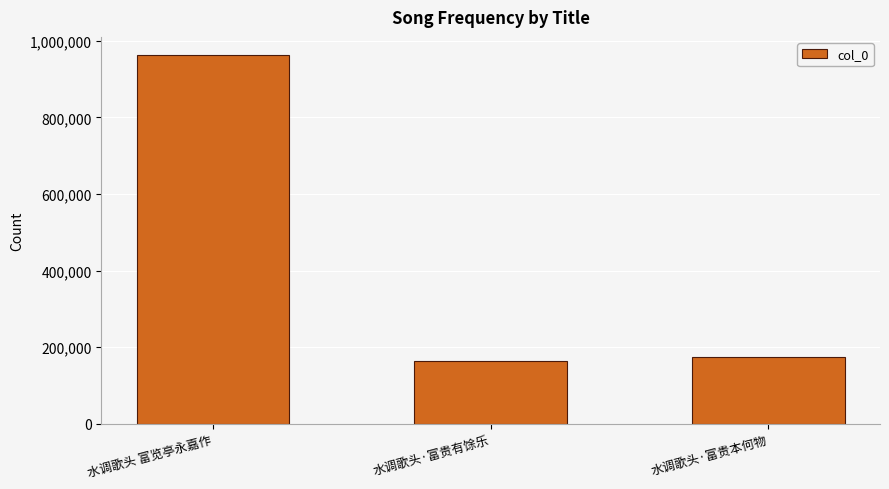

Approximately how many times larger is the value at 水调歌头·富贵有馀乐 compared to 水调歌头 富览亭永嘉作?

0.2